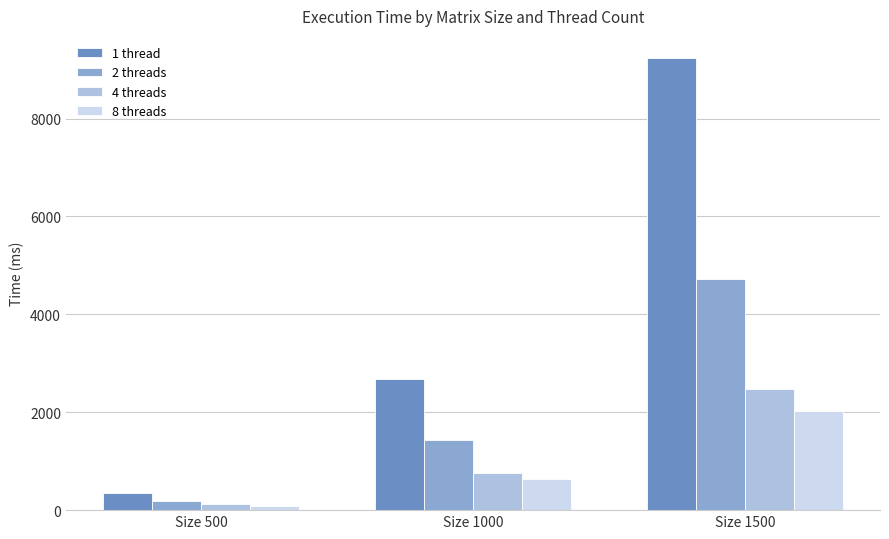

Reading left to right, what are all the values shown in this chart?

1 thread: Size 500=353.9	Size 1000=2684.2	Size 1500=9226.4
2 threads: Size 500=188.1	Size 1000=1425.3	Size 1500=4729.2
4 threads: Size 500=118.7	Size 1000=754.4	Size 1500=2474.2
8 threads: Size 500=91.2	Size 1000=636.0	Size 1500=2019.8